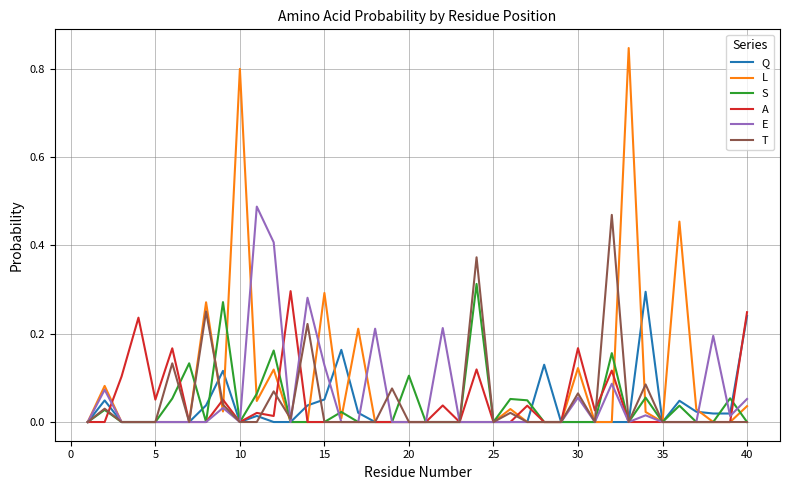

How many lines are shown in the chart?

6